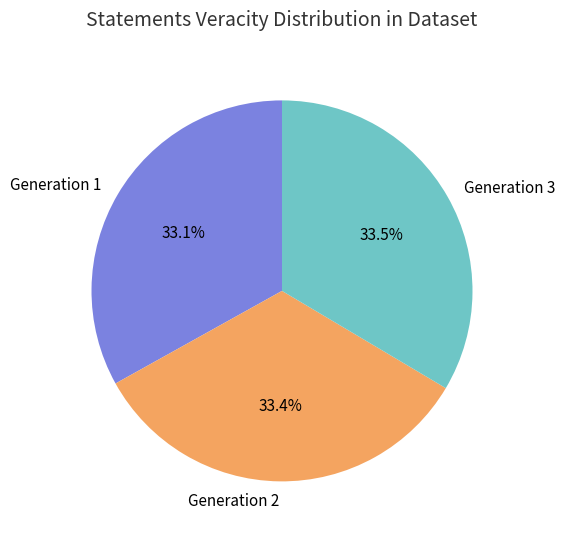

What is the ratio of the value at Generation 1 to the value at Generation 2?

1.0